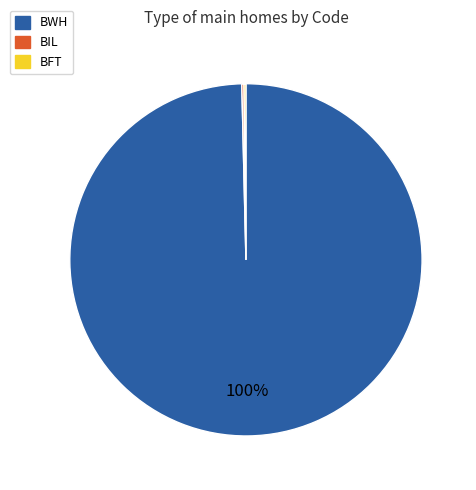

Which category has the biggest portion of the pie?

BWH